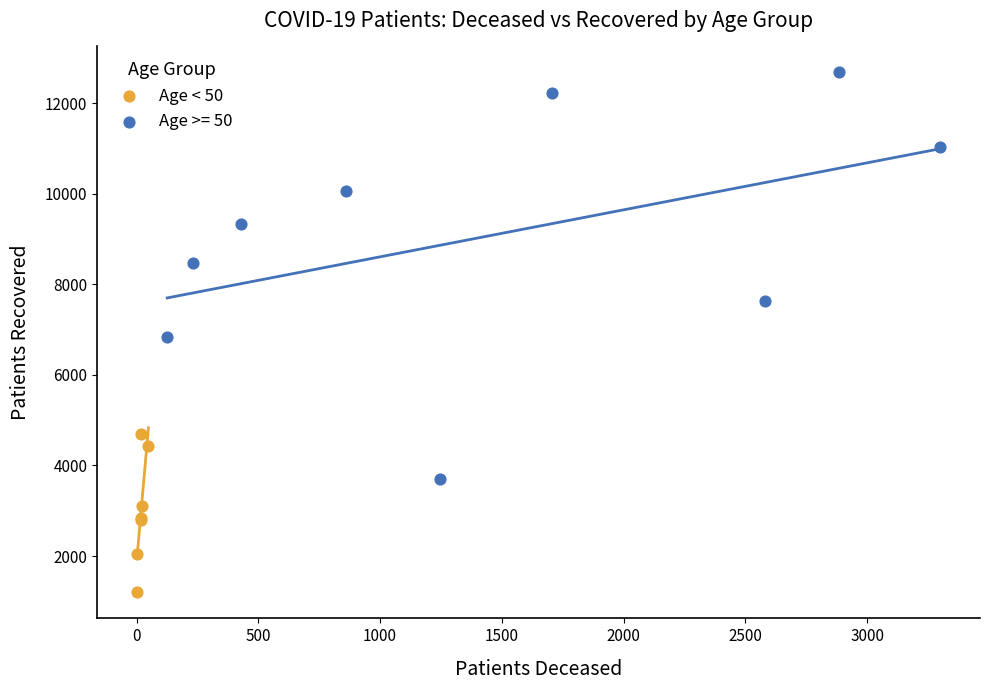

Which series contains the highest Y value?

Age >= 50